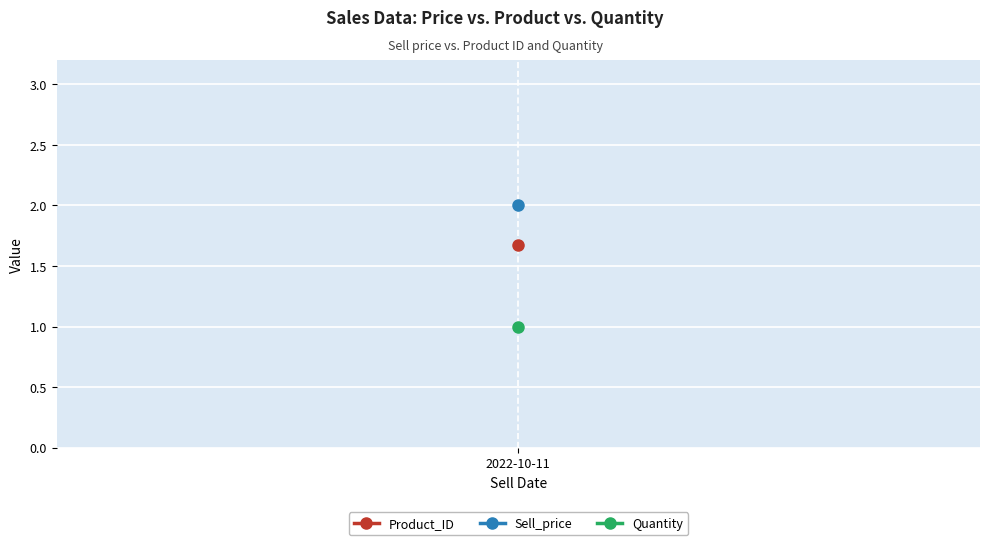

Between 2022-10-11 and 1, which is larger?

2022-10-11